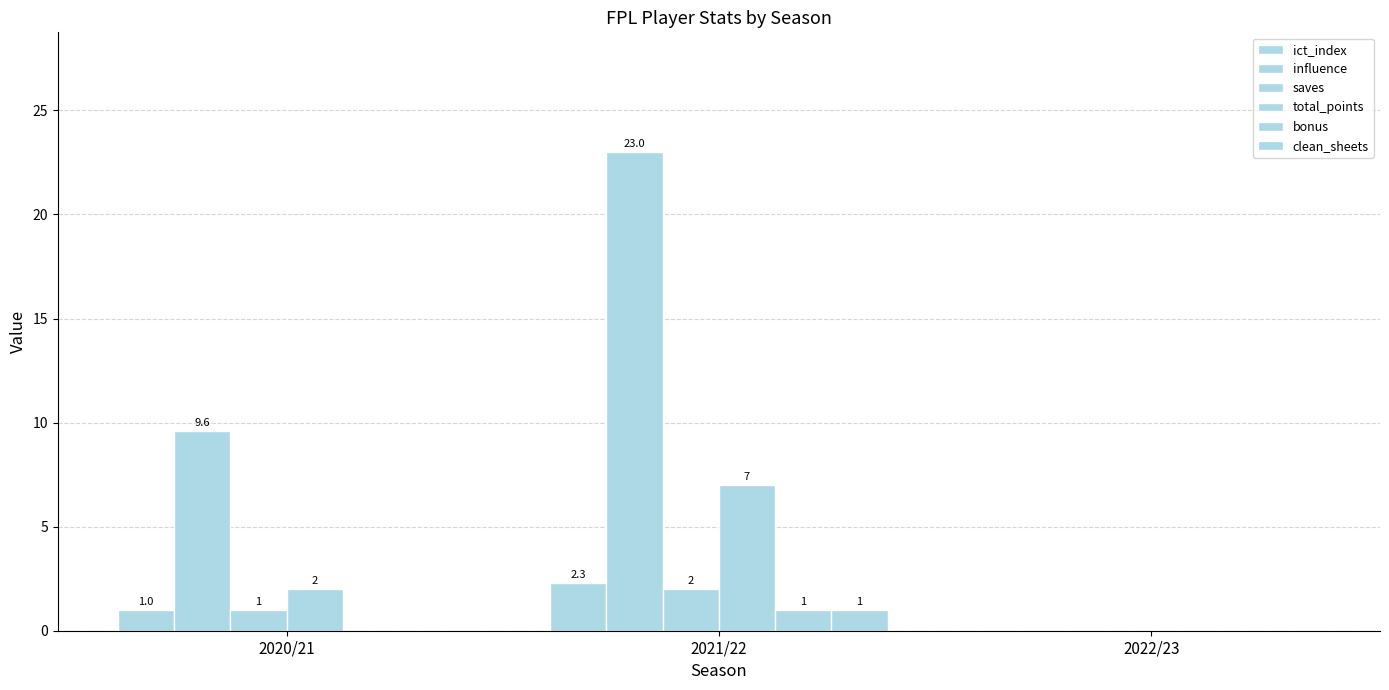

How many data points in clean_sheets are above 0?

1